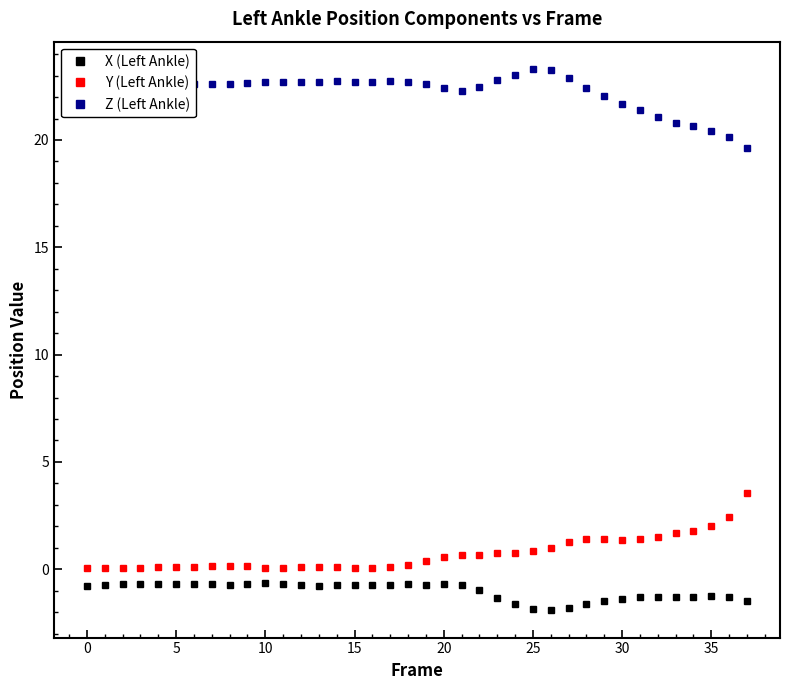

True or false: X (Left Ankle) and Z (Left Ankle) cross at least once.

False